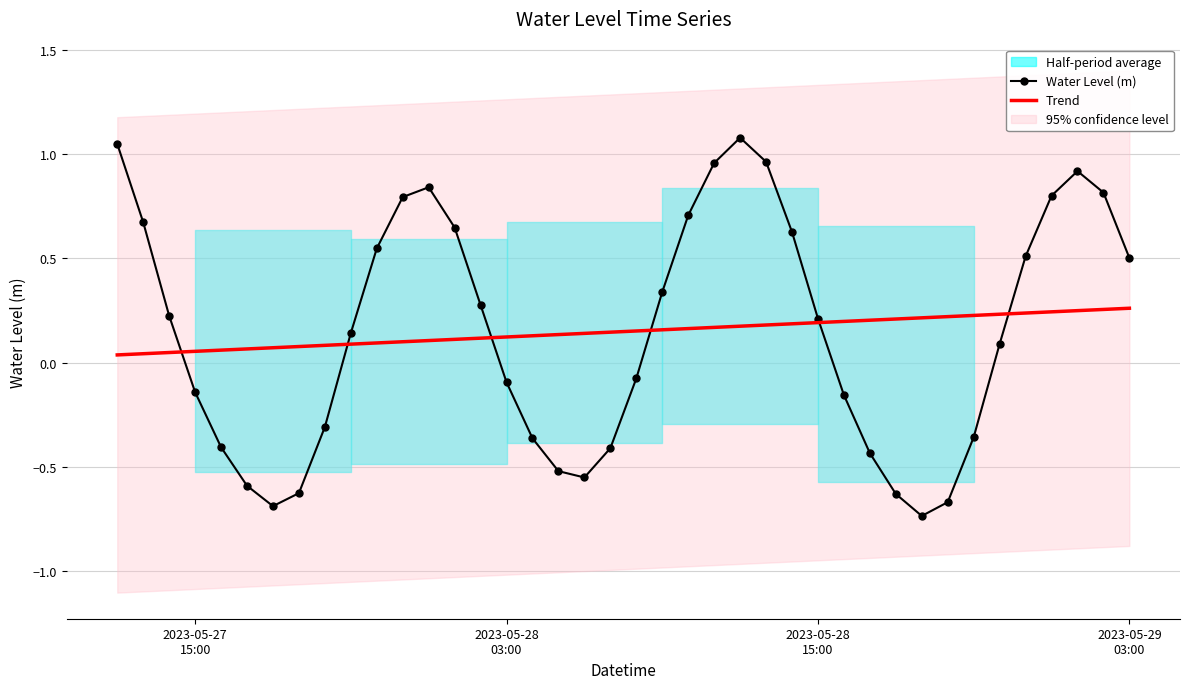

Reading left to right, list all the values displayed in this chart.

Water Level (m): 1.0	0.7	0.2	-0.1	-0.4	-0.6	-0.7	-0.6	-0.3	0.1	0.5	0.8	0.8	0.6	0.3	-0.1	-0.4	-0.5	-0.6	-0.4	-0.1	0.3	0.7	1.0	1.1	1.0	0.6	0.2	-0.2	-0.4	-0.6	-0.7	-0.7	-0.4	0.1	0.5	0.8	0.9	0.8	0.5
Trend: 0.0	0.0	0.0	0.1	0.1	0.1	0.1	0.1	0.1	0.1	0.1	0.1	0.1	0.1	0.1	0.1	0.1	0.1	0.1	0.1	0.2	0.2	0.2	0.2	0.2	0.2	0.2	0.2	0.2	0.2	0.2	0.2	0.2	0.2	0.2	0.2	0.2	0.2	0.3	0.3